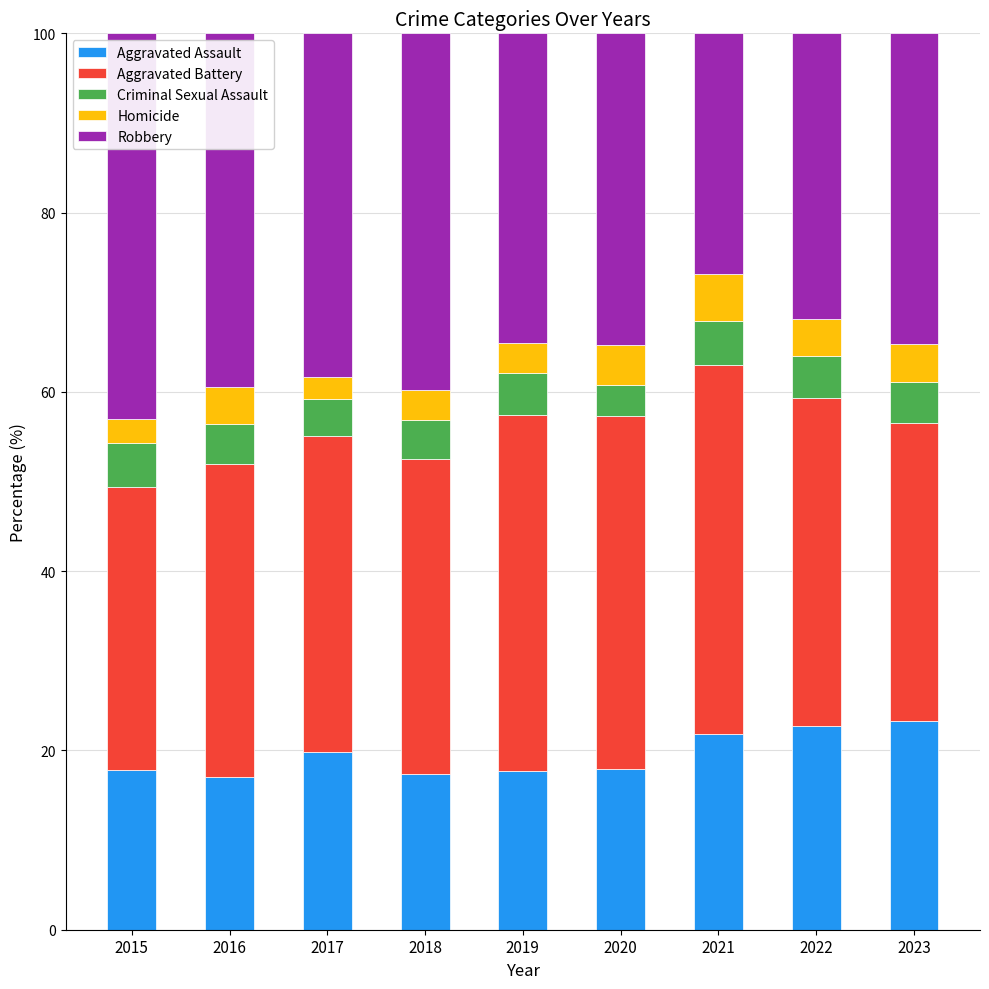

What is the total value across all series at 2017?

100.0